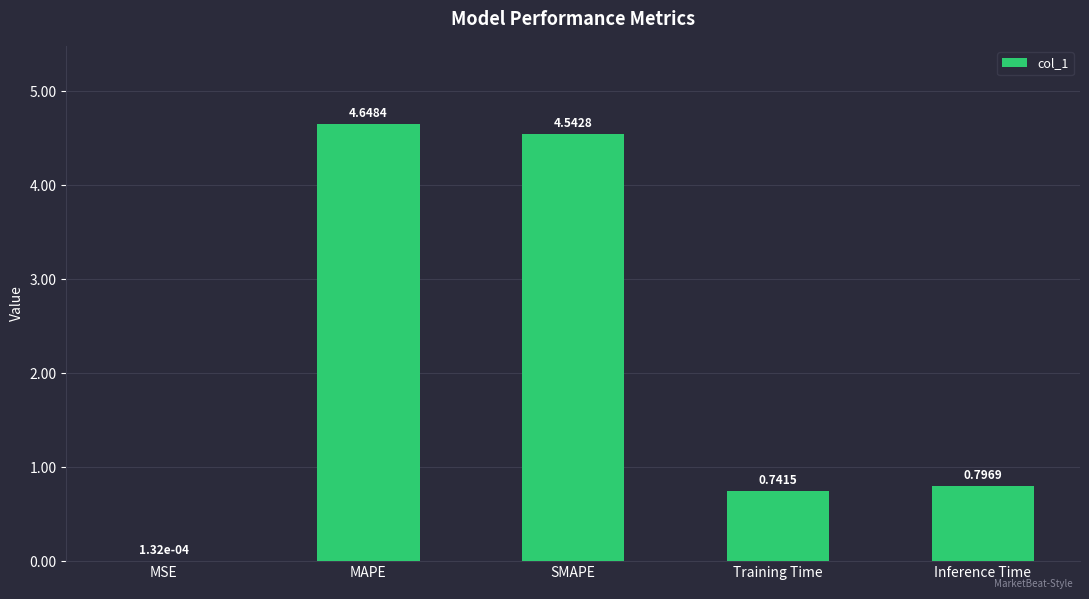

Which has a higher value, SMAPE or Inference Time?

SMAPE